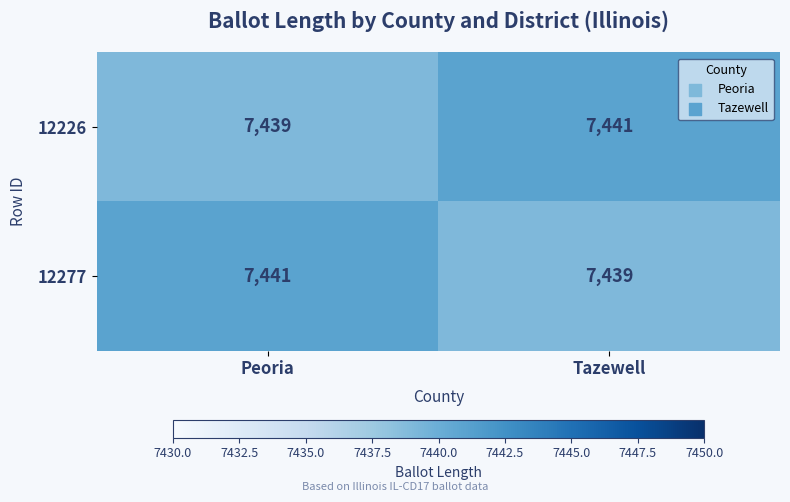

Which category has the highest value in the 12226 series?

Tazewell